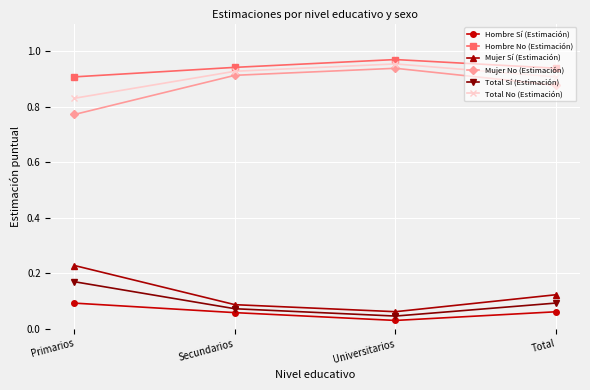

How many lines are shown in the chart?

6